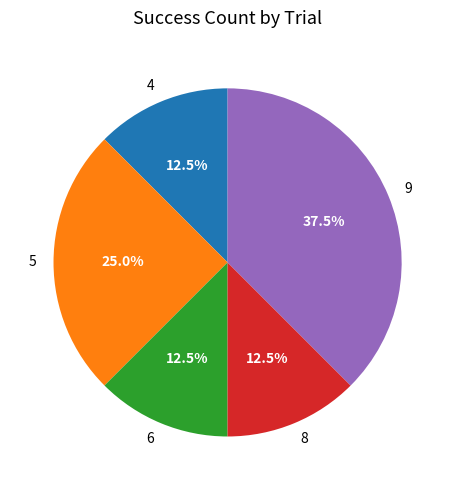

To the nearest percent, what is the difference between the 9 and 8 slice percentages?

25%